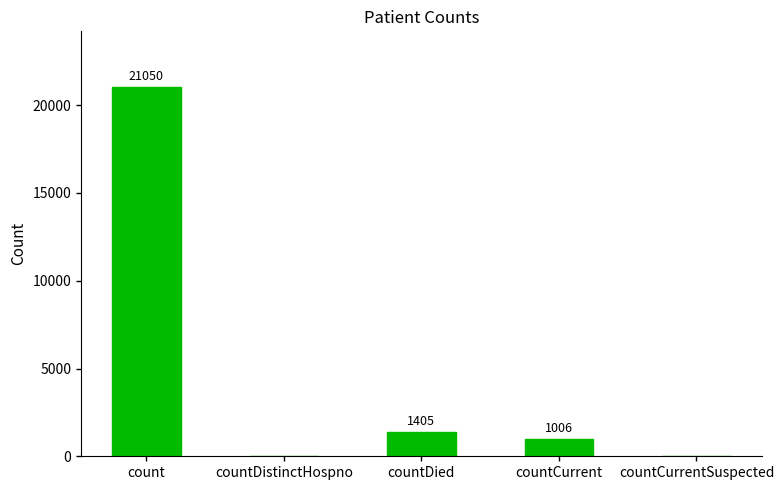

Are the bars horizontal?

No